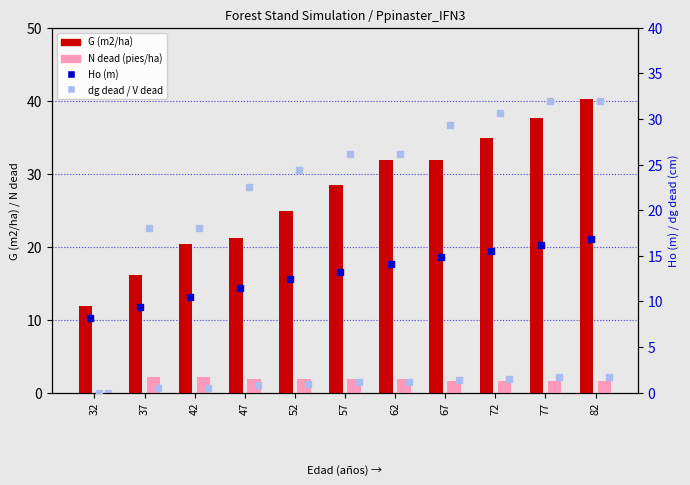

Which series contains the lowest Y value?

N dead (pies/ha)